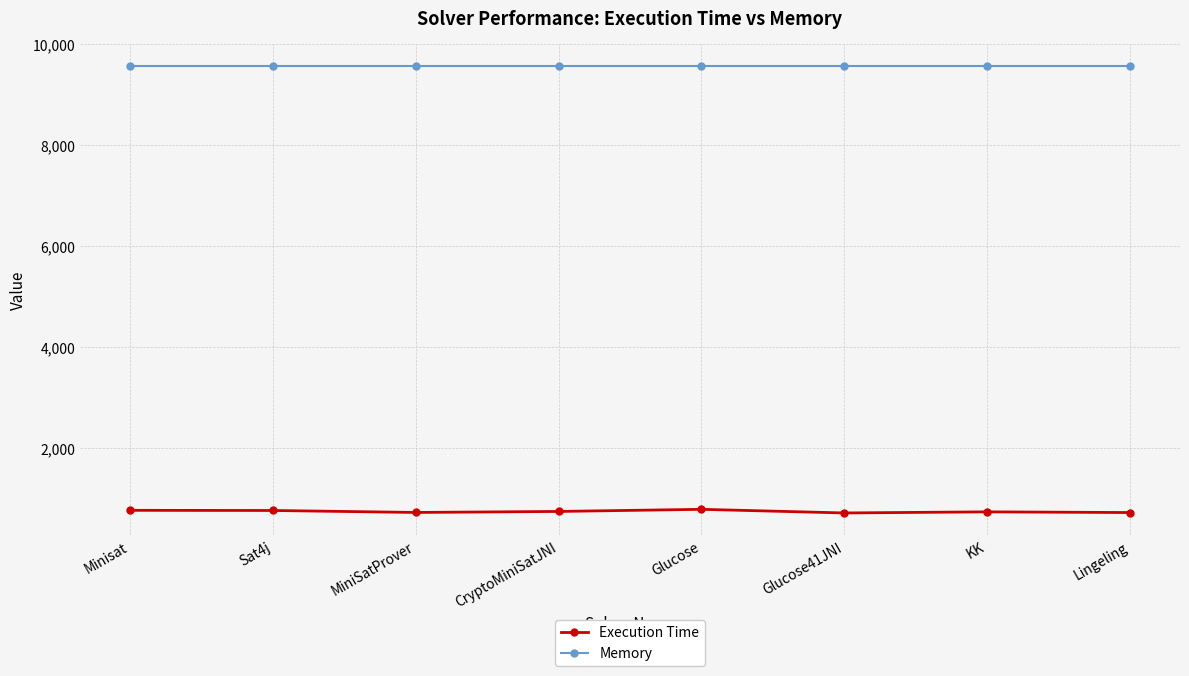

What is the minimum value shown in the chart?

711